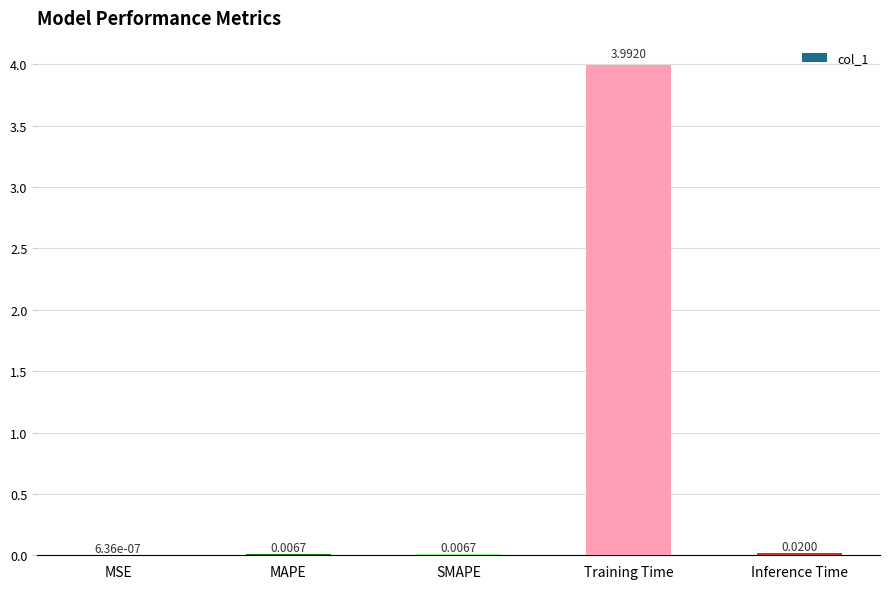

Which has a higher value, MSE or Training Time?

Training Time